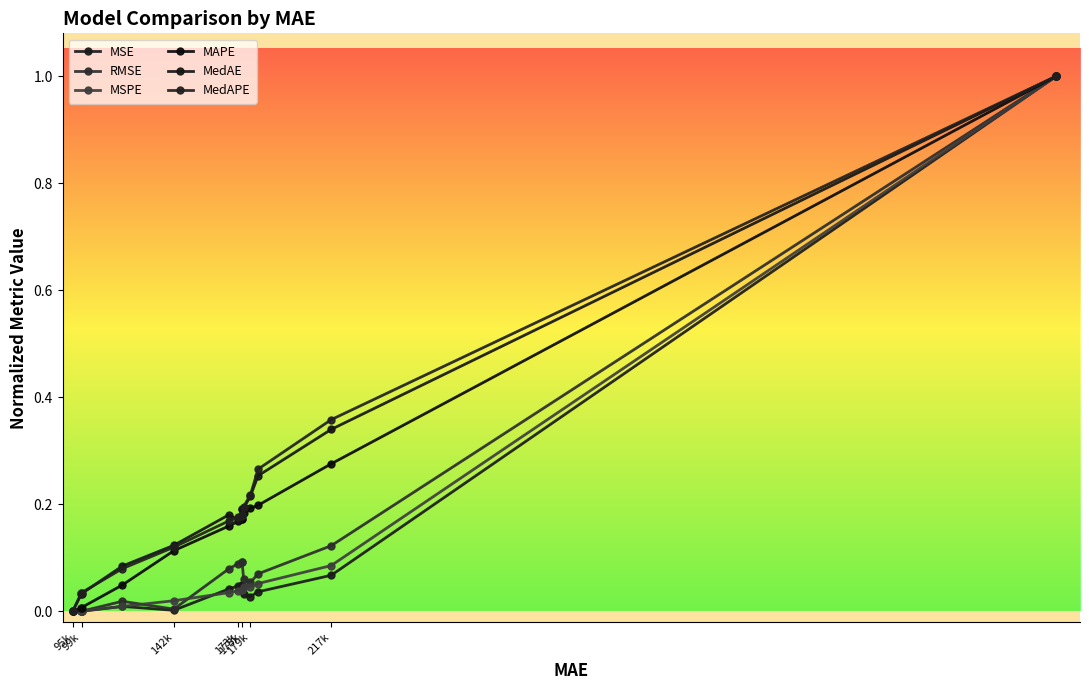

True or false: MedAE and MSPE cross at least once.

False